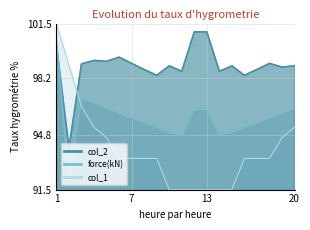

Which series has the largest total across all categories?

col_2